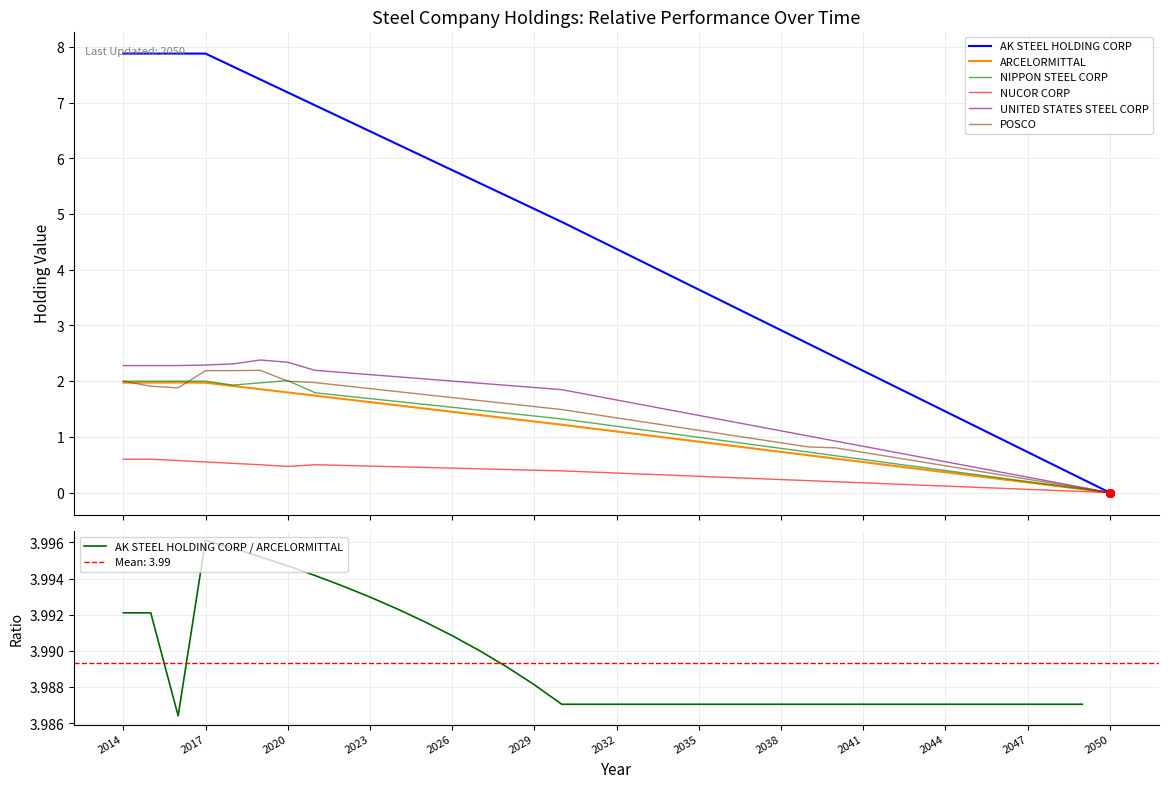

Is the value of UNITED STATES STEEL CORP at 2019 greater than the value of NUCOR CORP at 2018?

Yes